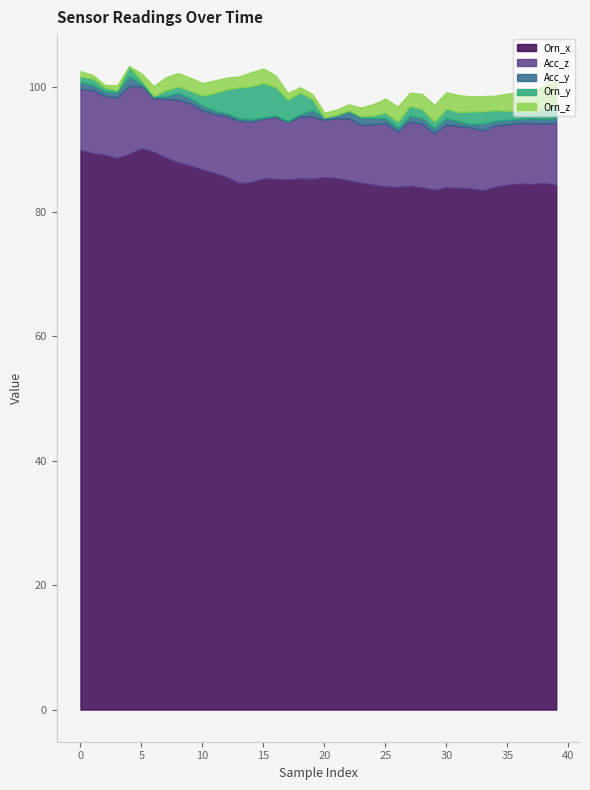

What is the highest value of the Orn_x series?

90.2